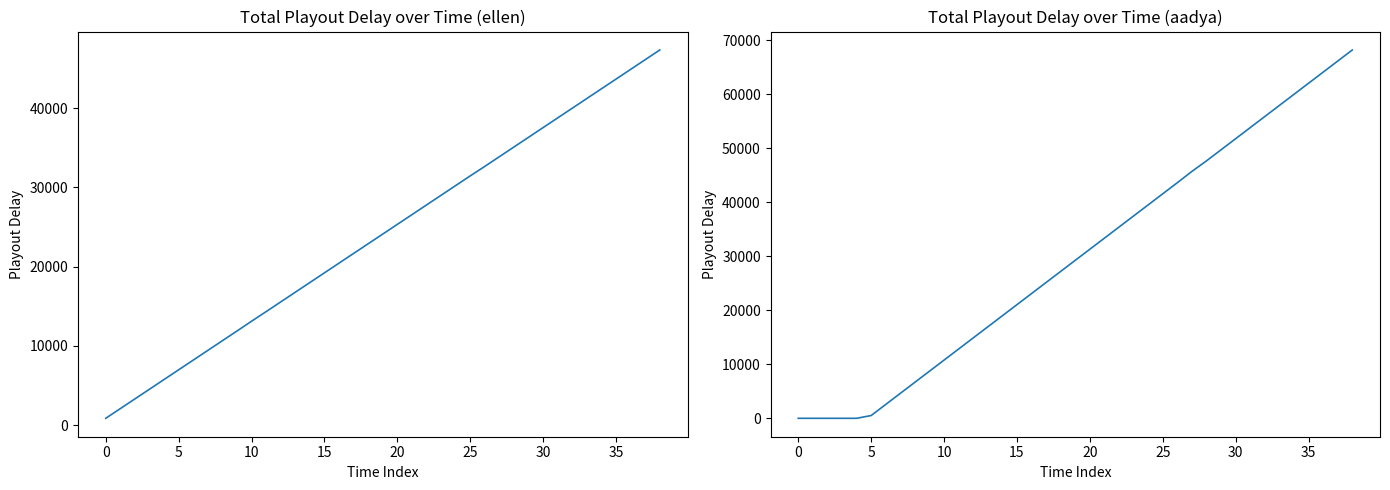

At which label does aadya reach its peak?

38